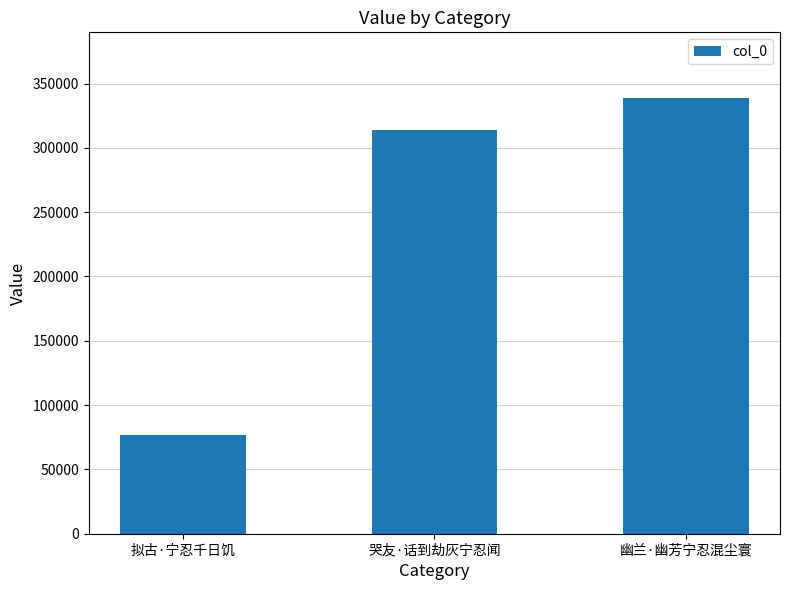

Rank the categories by value from highest to lowest.

幽兰·幽芳宁忍混尘寰, 哭友·话到劫灰宁忍闻, 拟古·宁忍千日饥